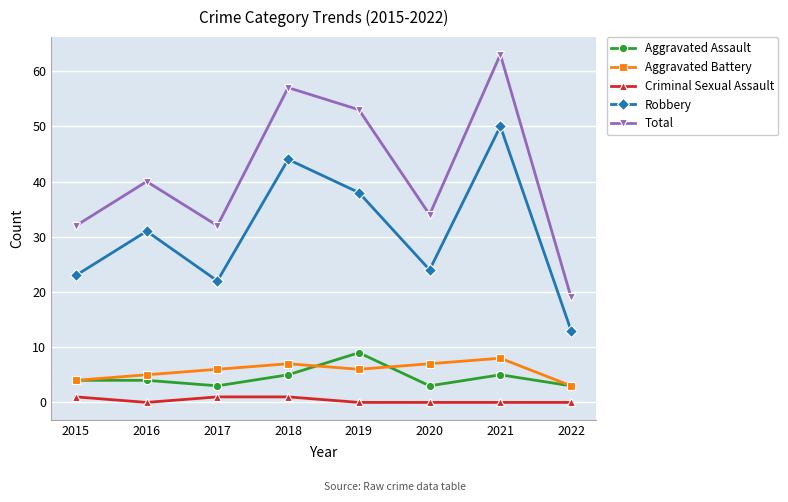

What is the sum of the Aggravated Assault values at 2015 and 2016?

8